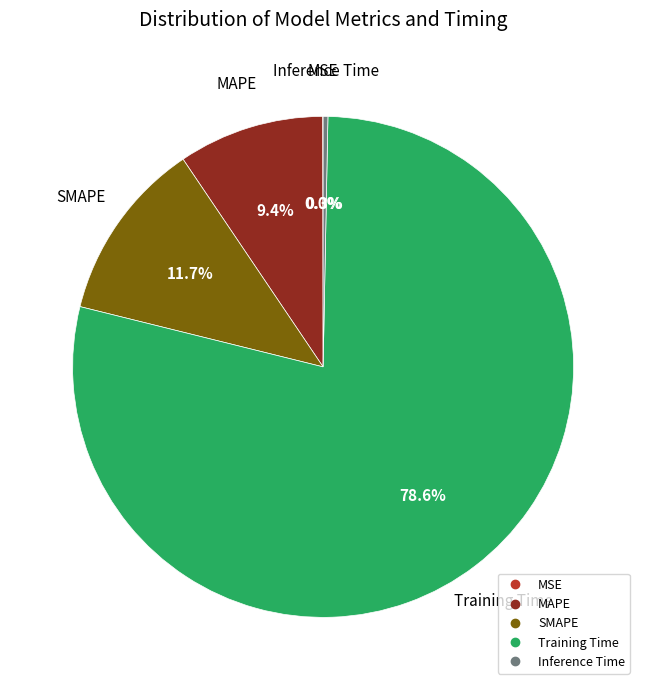

Which has a higher value, Inference Time or MAPE?

MAPE